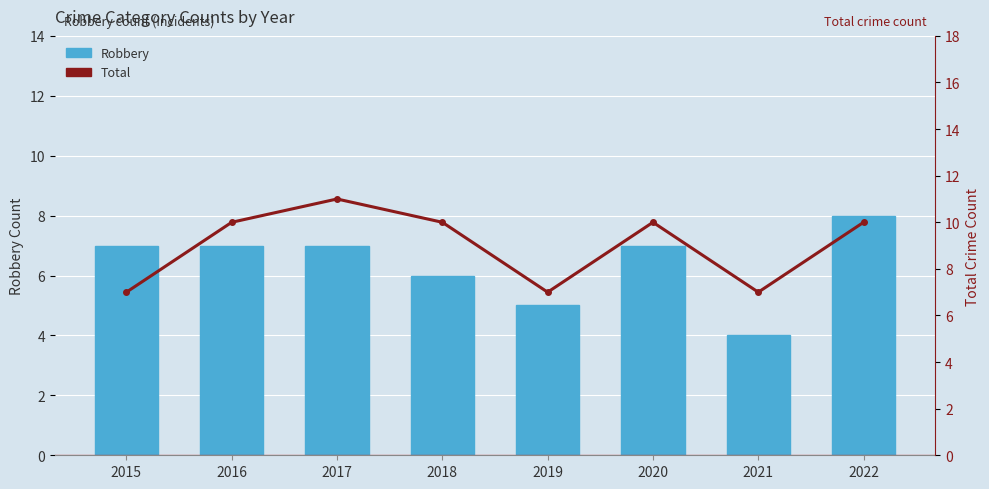

What is the value of the Robbery bar at the 5th from the left?

5